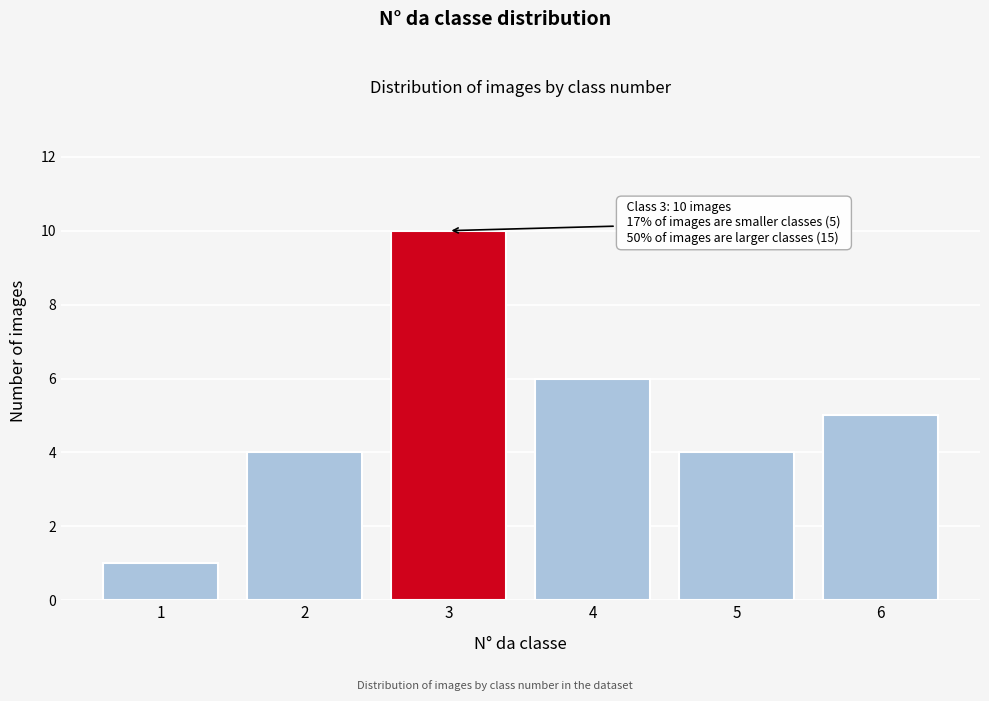

Reading left to right, list all the values displayed in this chart.

1=1	2=4	3=10	4=6	5=4	6=5